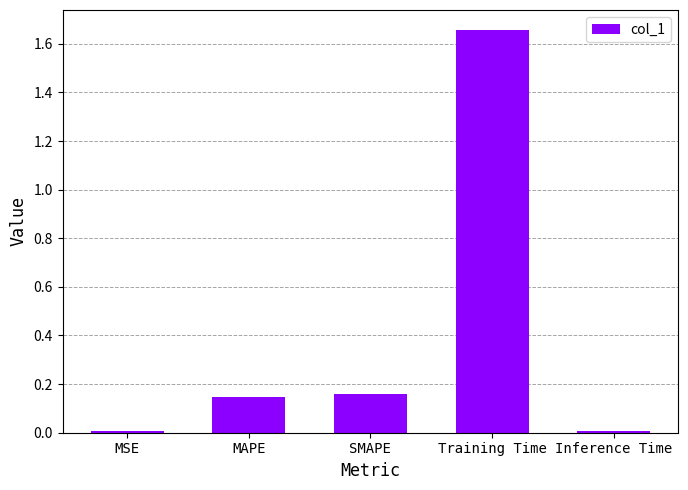

What is the difference between the maximum and minimum values?

1.6